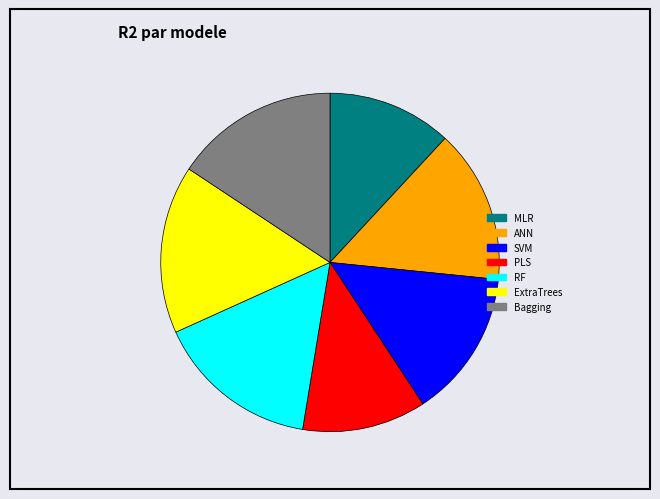

How many segments does this pie chart have?

7